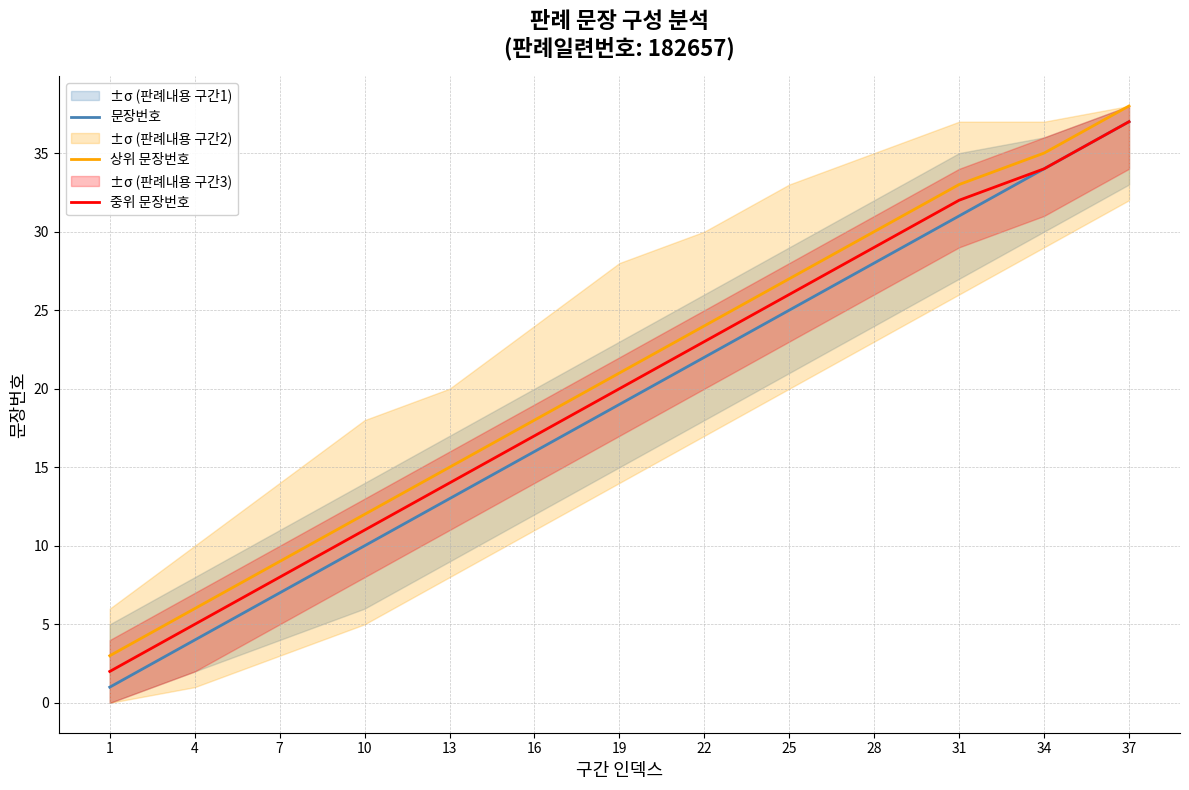

At which label does 문장번호 first exceed 19?

22